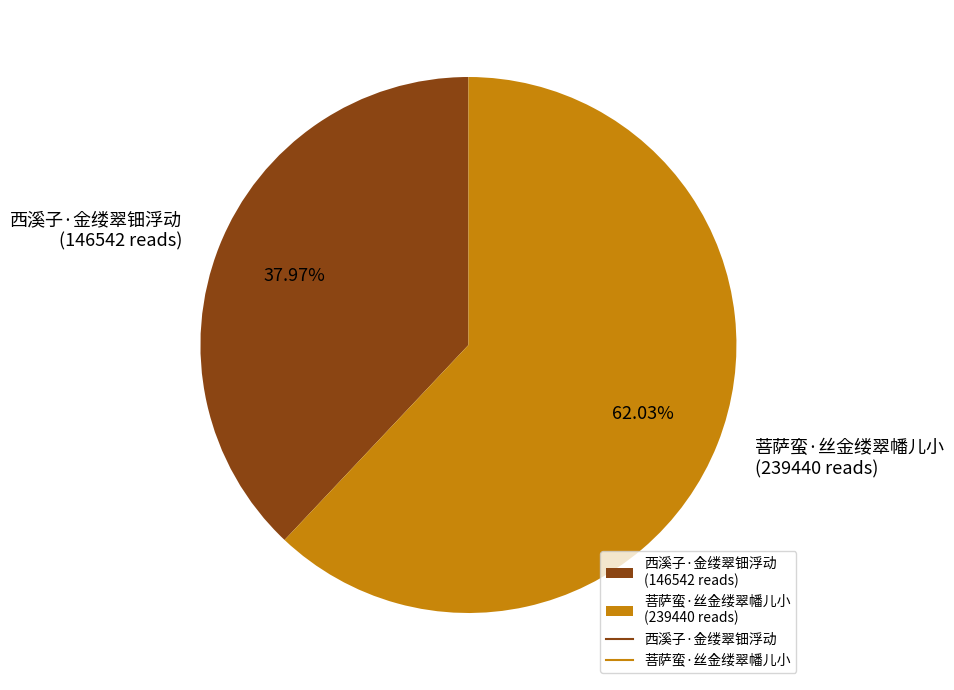

Does 菩萨蛮·丝金缕翠幡儿小 represent more than half of the total?

Yes